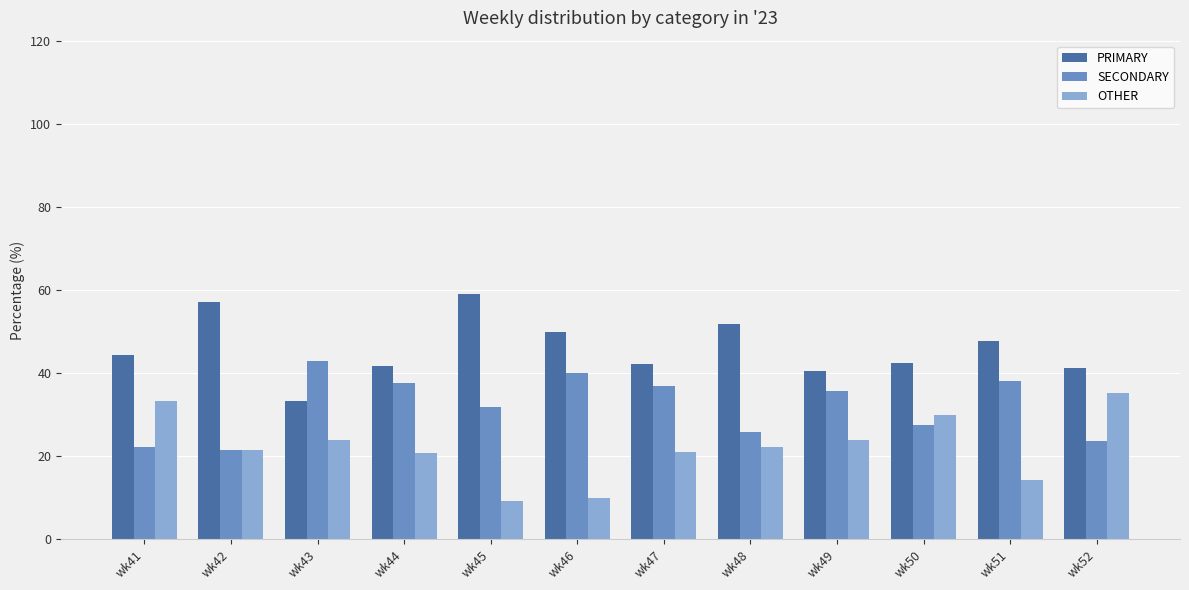

What is the minimum value shown in the chart?

9.1